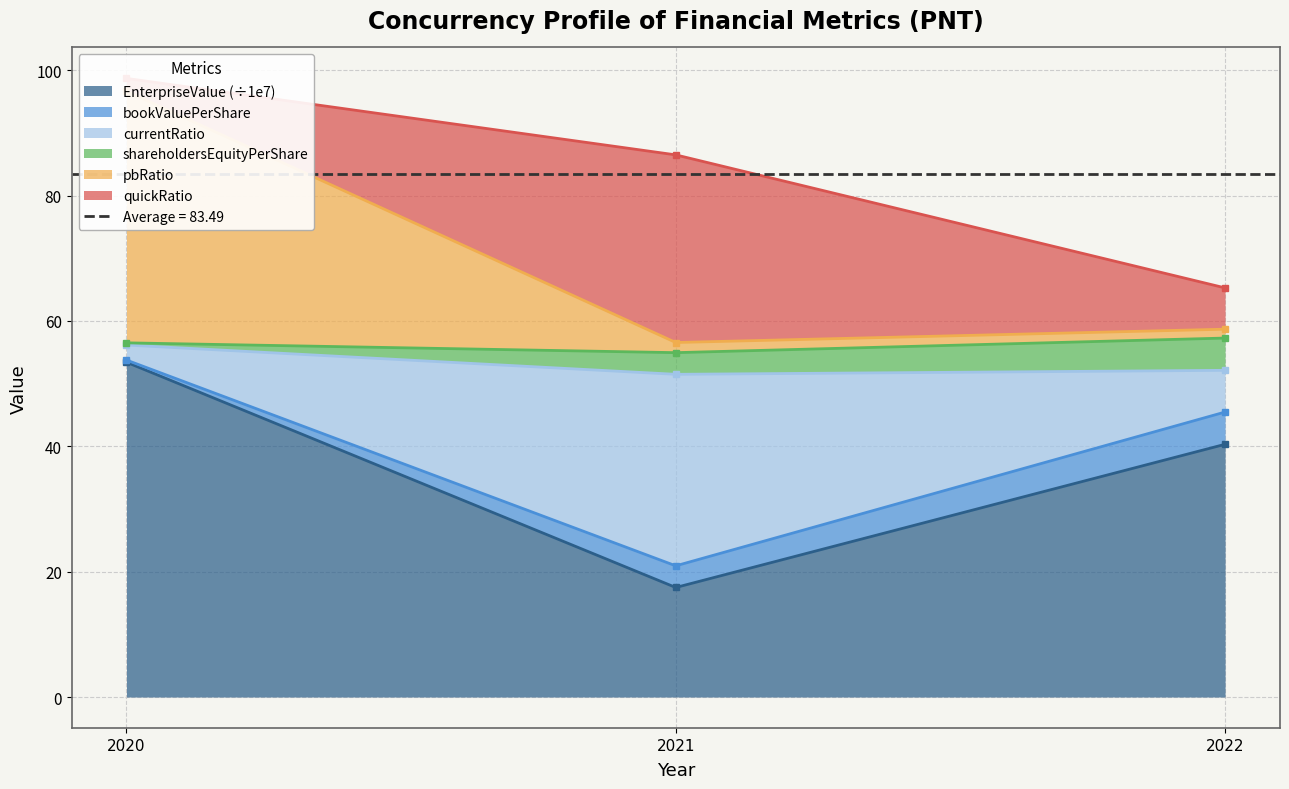

Where does the pbRatio series first go above 58?

2020